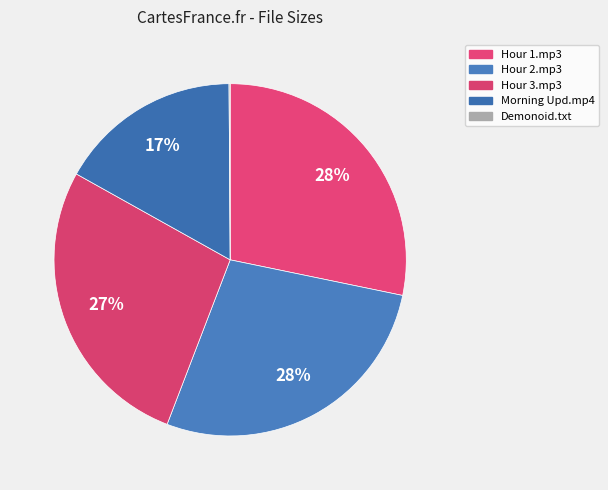

Rank the categories by value from highest to lowest.

01 Wed, November 10th, 2010 Hour 1.mp3, 02 Wed, November 10th, 2010 Hour 2.mp3, 03 Wed, November 10th, 2010 Hour 3.mp3, Thu, November 11th, 2010 Morning Upd.mp4, Torrent downloaded from Demonoid.com.txt